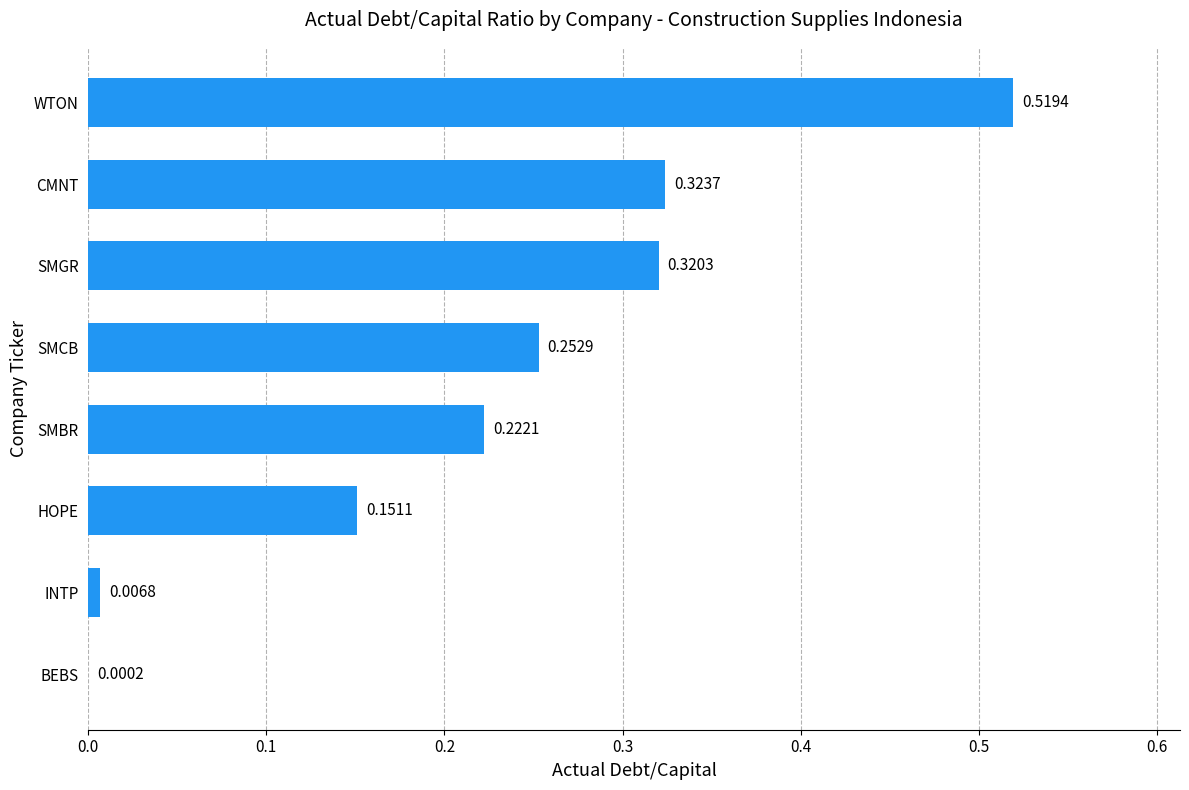

Which category has the highest value across all series?

WTON